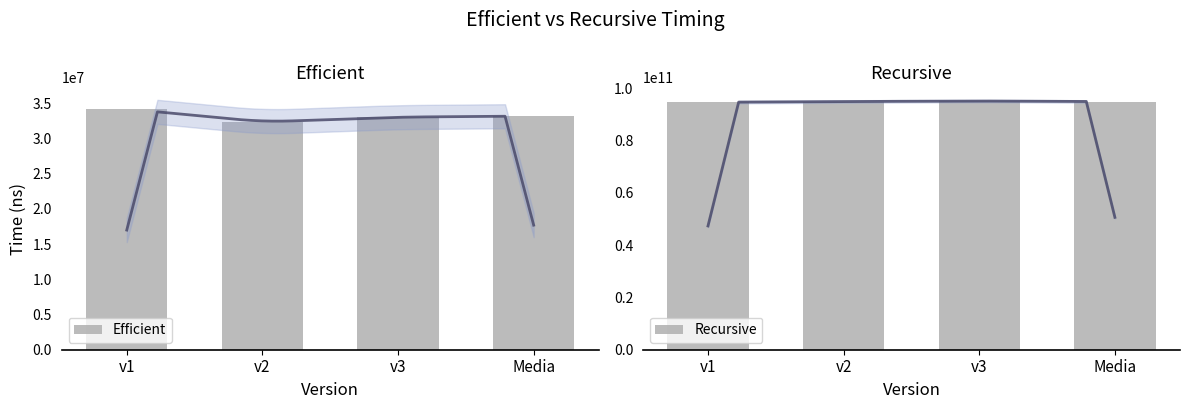

At which category is the sum across all series the highest?

v3